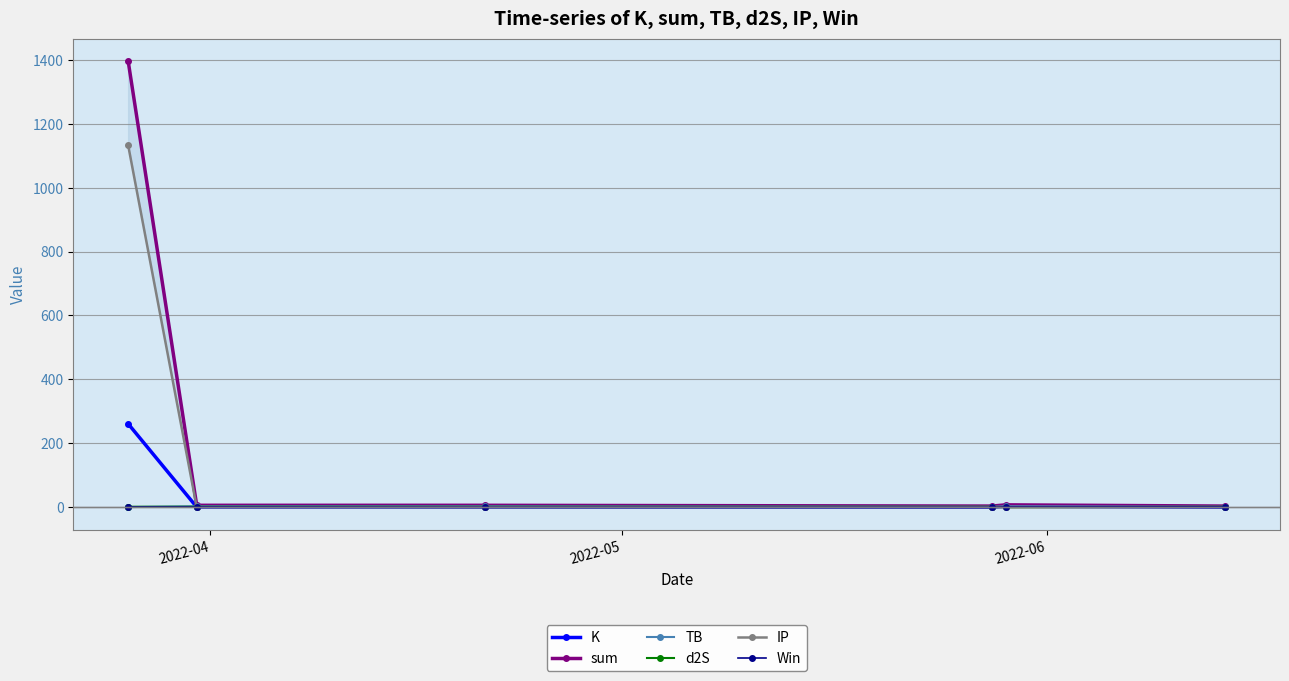

Rank the series by their maximum value, from highest to lowest.

sum, IP, K, TB, d2S, Win